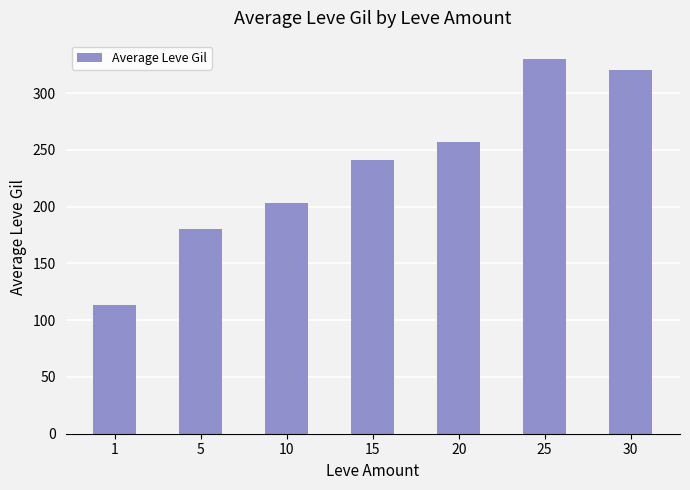

How many bars are there in total?

7